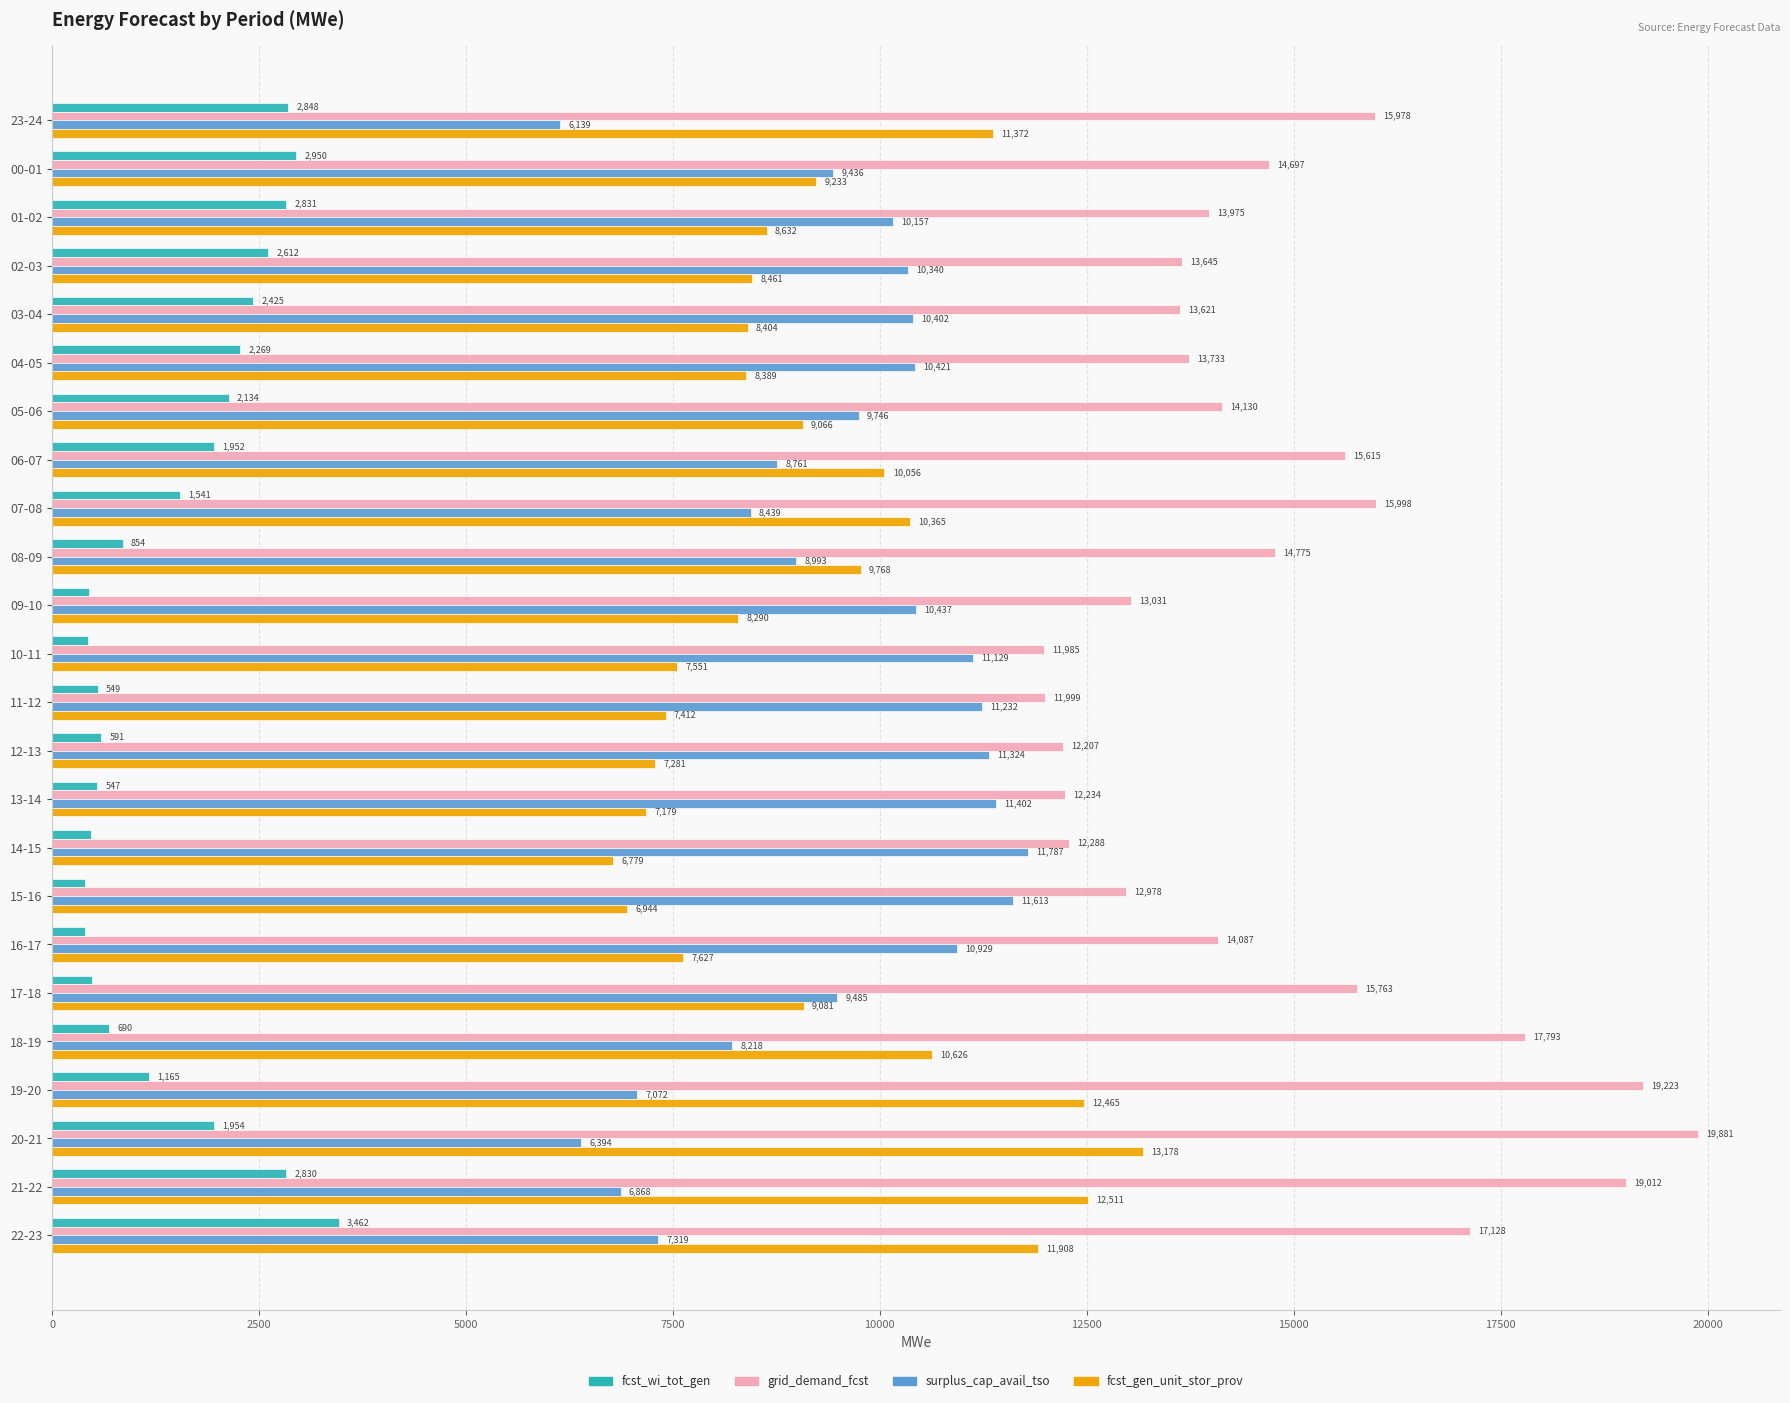

The value of grid_demand_fcst at 05-06 is 14130. True or false?

True